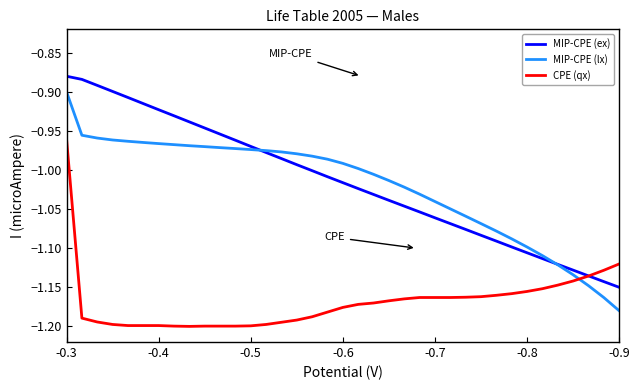

What is the sum of all MIP-CPE (lx) values?

-37.8